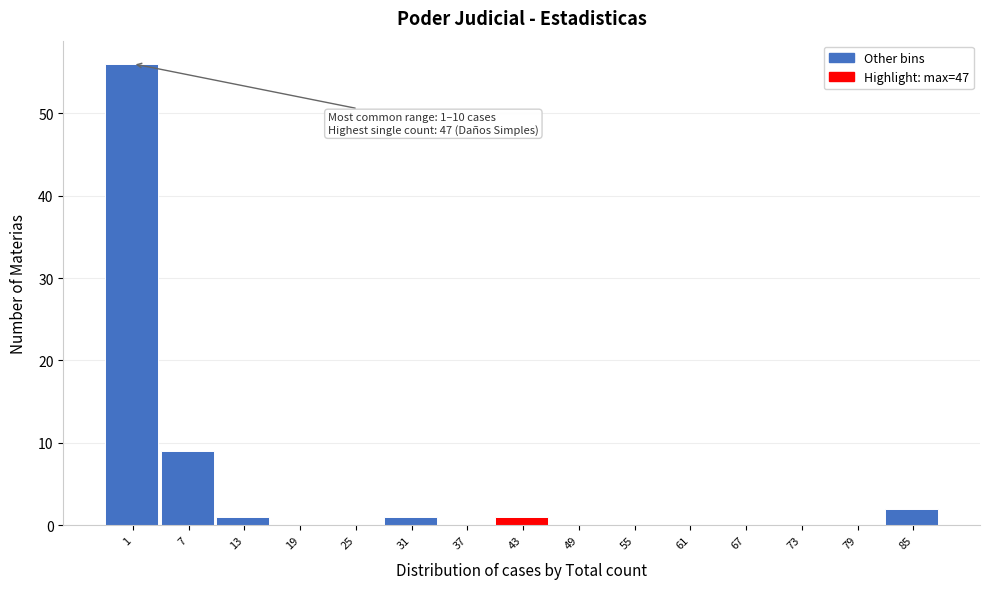

Reading left to right, what are all the values shown in this chart?

1=56	7=9	13=1	19=0	25=0	31=1	37=0	43=1	49=0	55=0	61=0	67=0	73=0	79=0	85=2